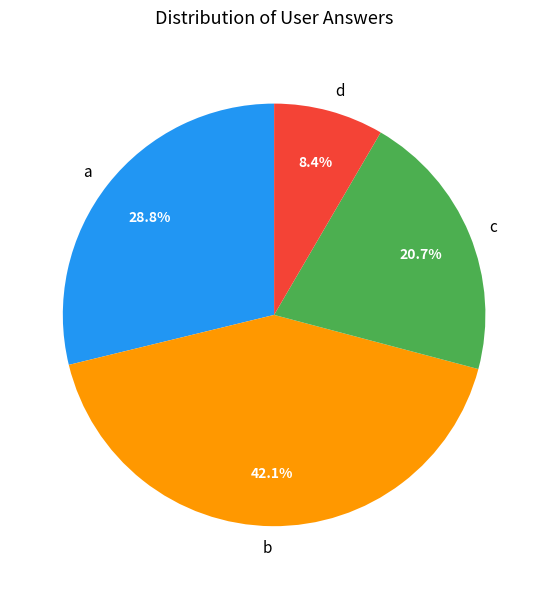

Which slice is the largest?

b